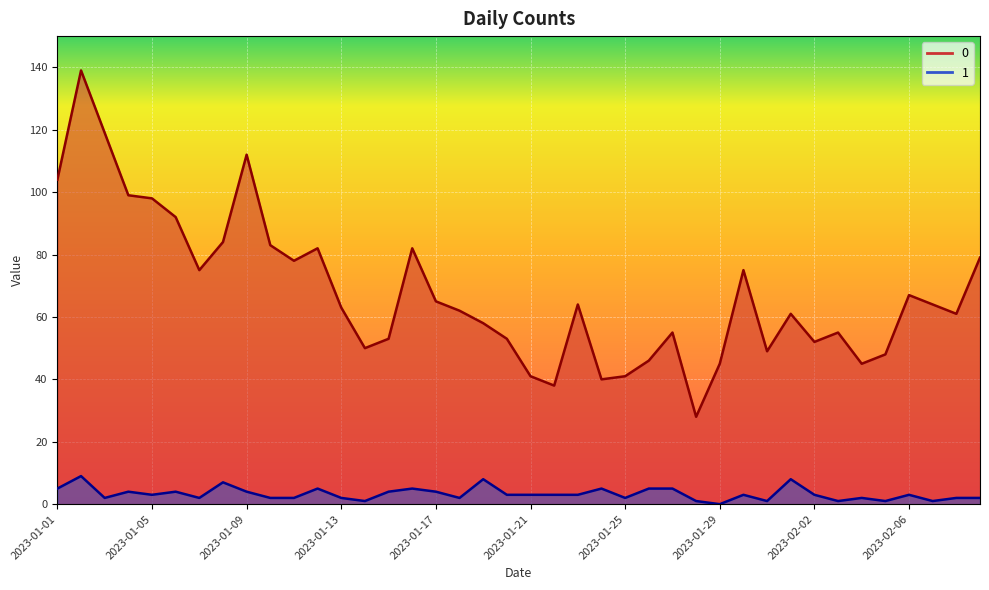

What is the total value across all series at 2023-01-03?

121